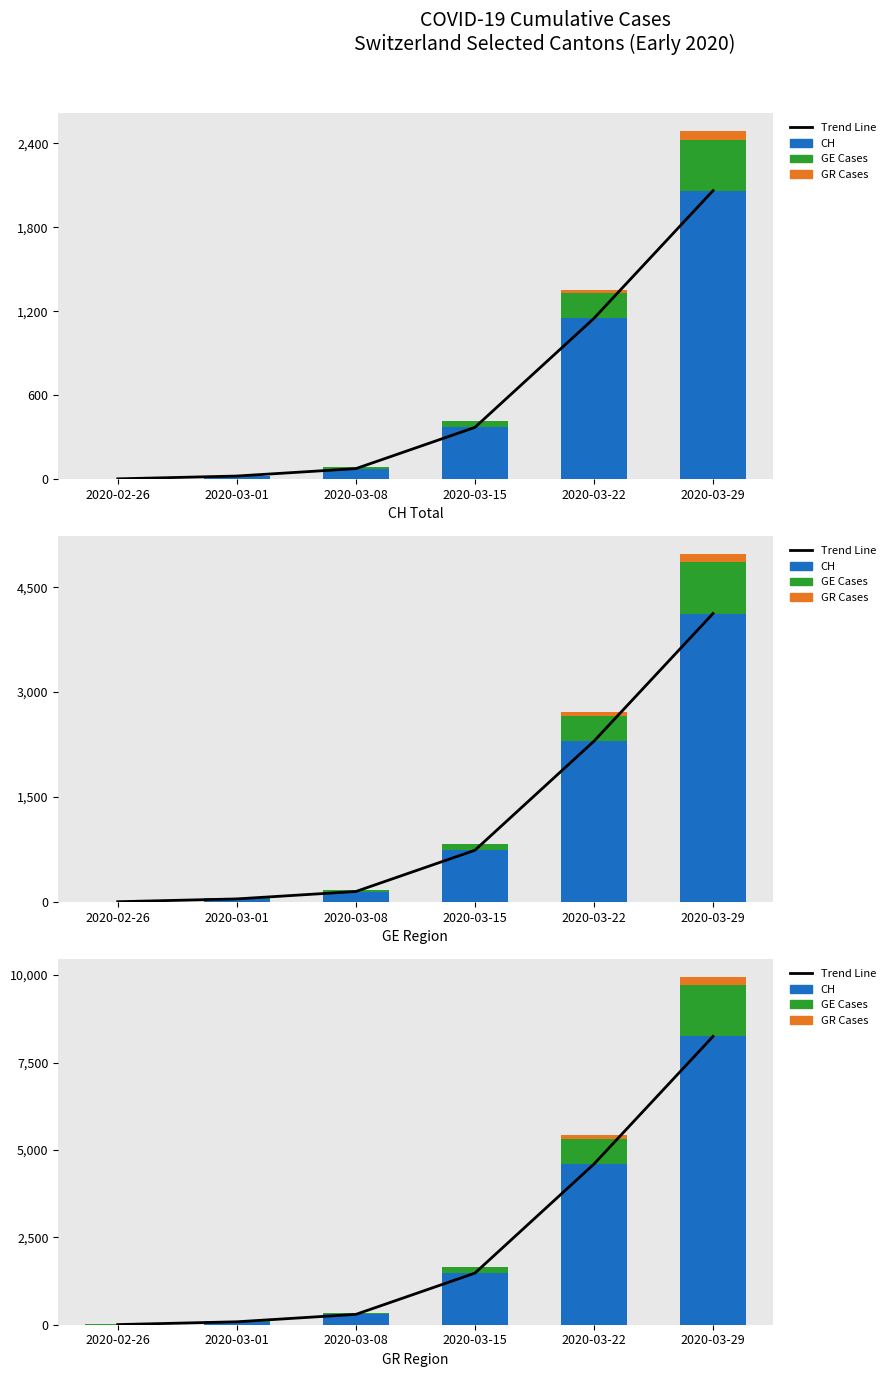

The value of CH at 2020-03-15 is 1476. True or false?

True